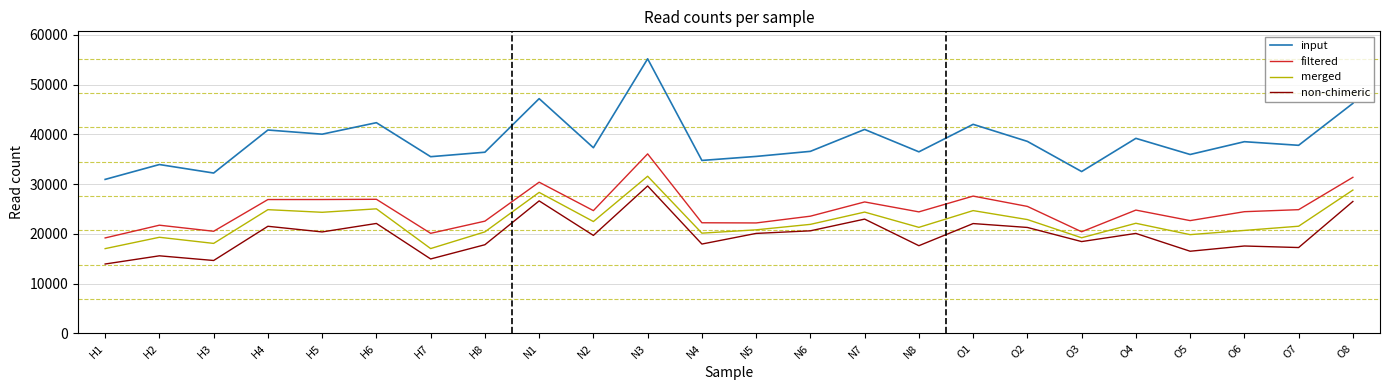

True or false: non-chimeric and filtered intersect in this chart.

False